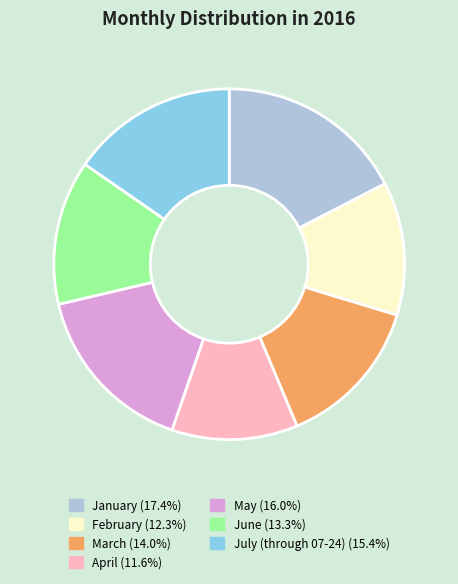

Do February and January together represent more than half of the pie?

No